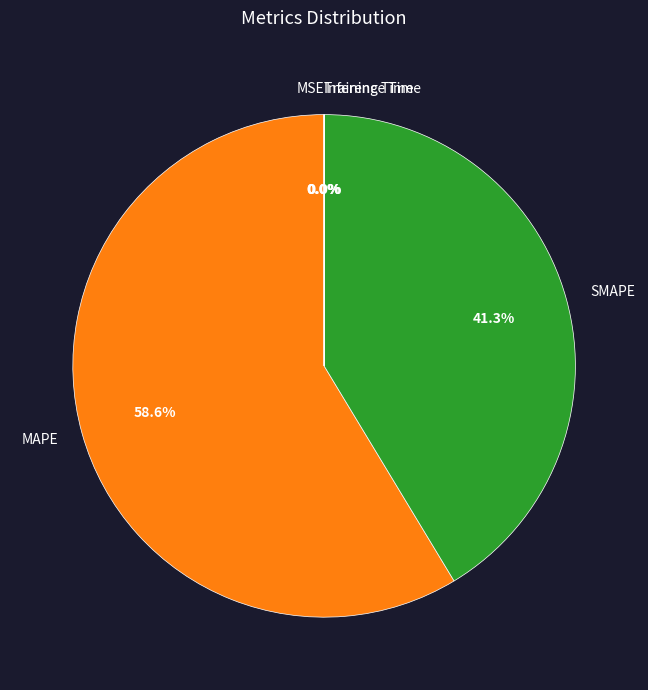

Which has a higher value, SMAPE or MAPE?

MAPE